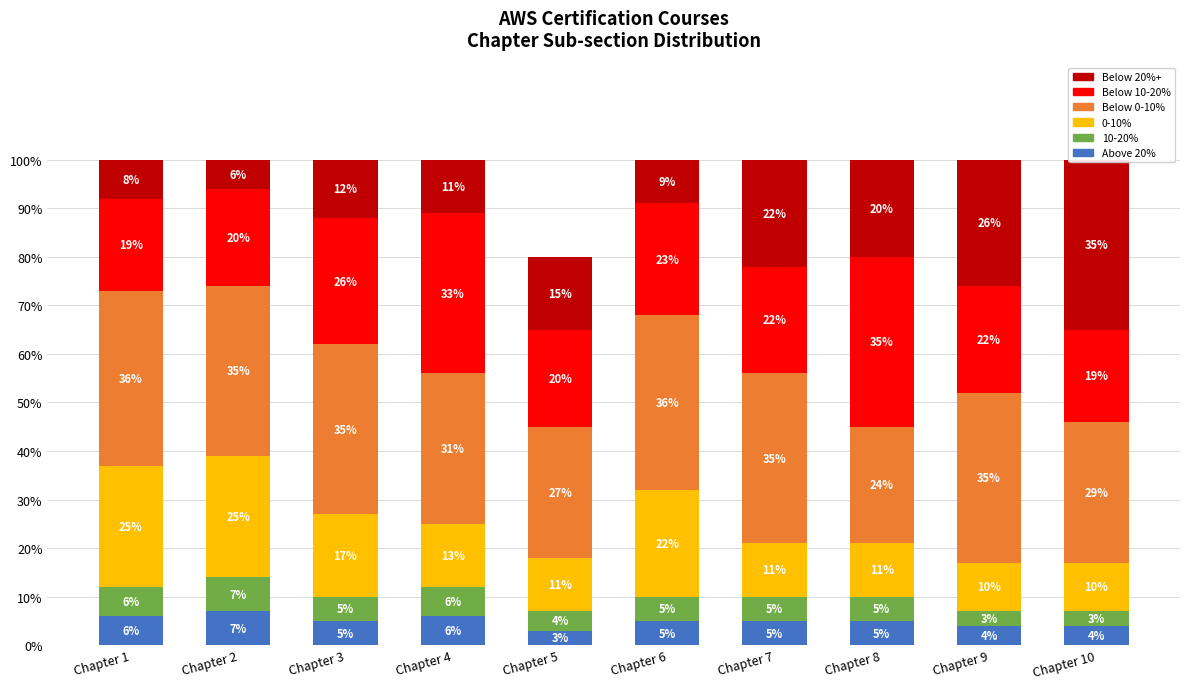

What is the value of the Below 20%+ bar at the 5th from the left?

15